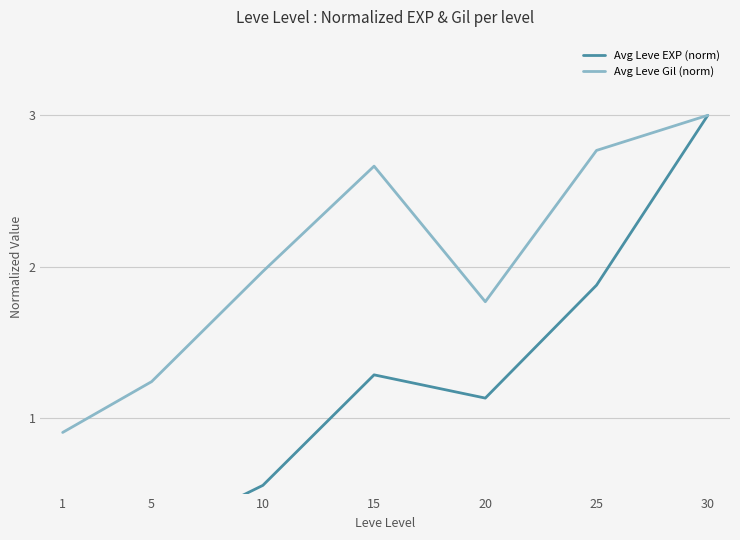

Read the Avg Leve Gil (norm) value at 25.

2.8